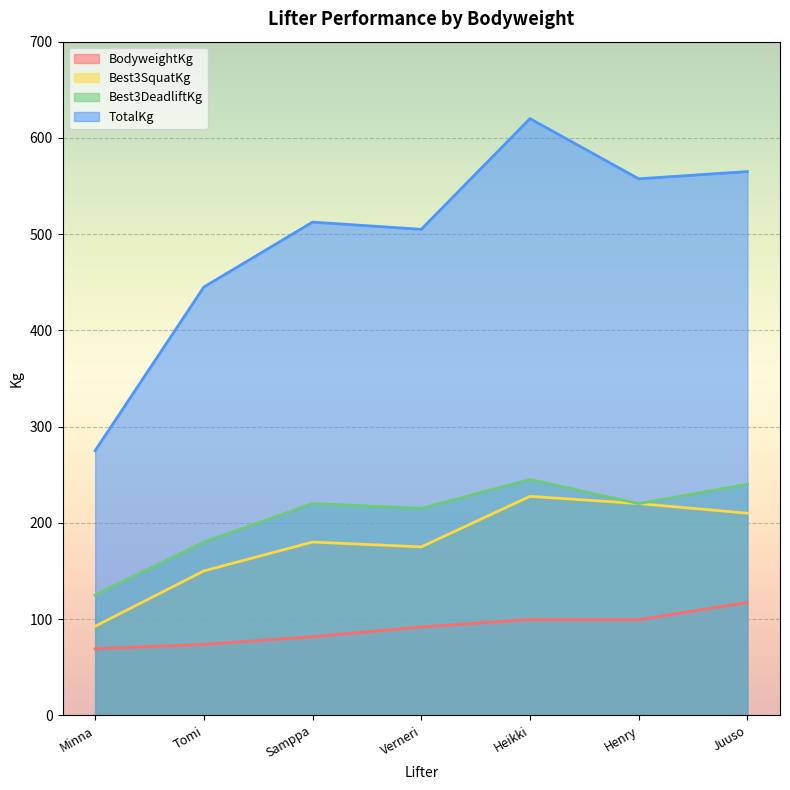

What is the value of the TotalKg point at the 7th from the left?

565.0